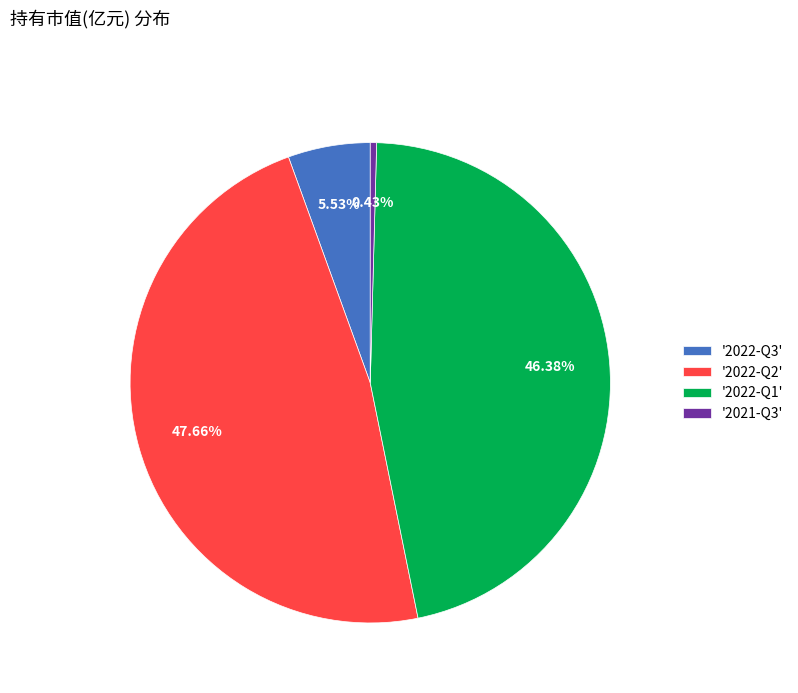

Which has a higher value, '2021-Q3' or '2022-Q1'?

'2022-Q1'